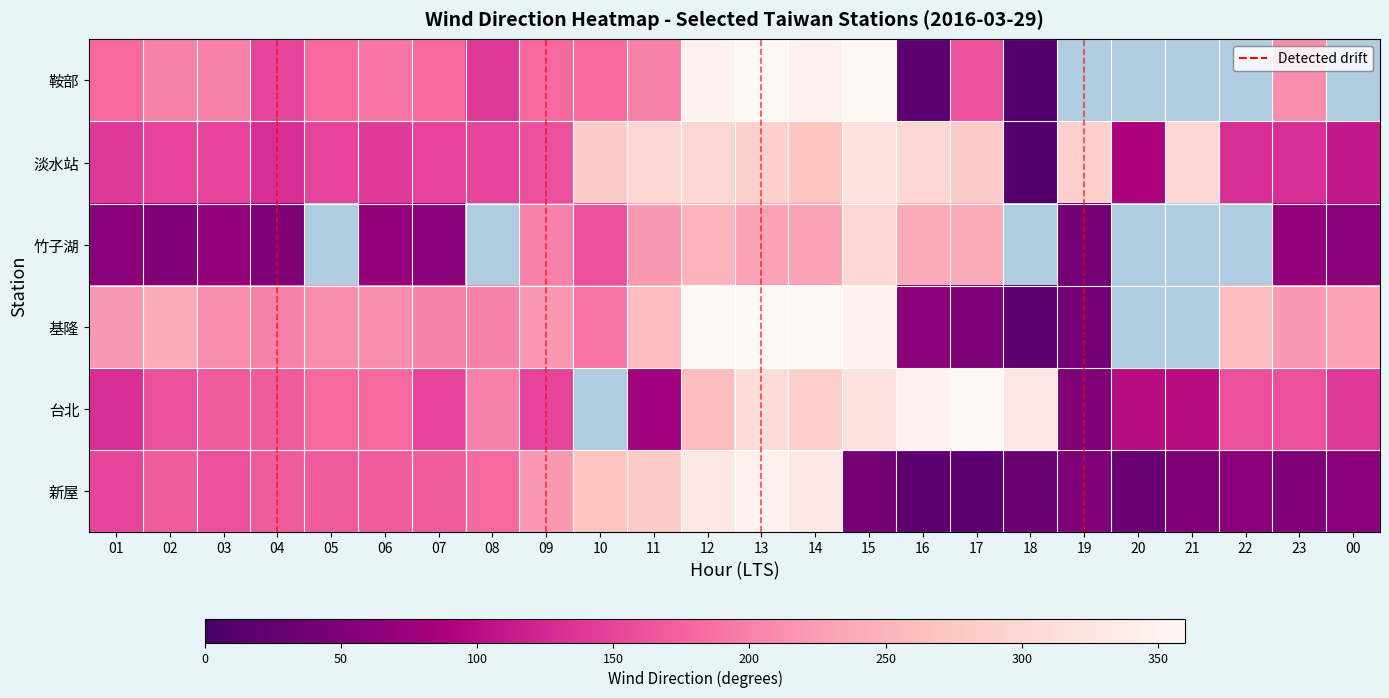

What is the total value across all series at 11?

1340.0